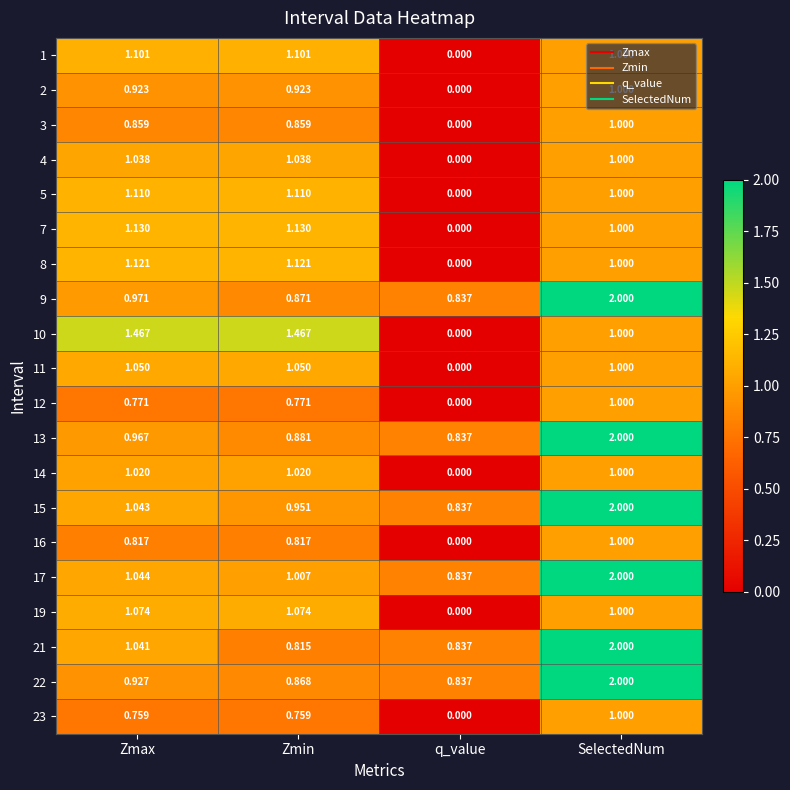

How many data points does each series have?

4